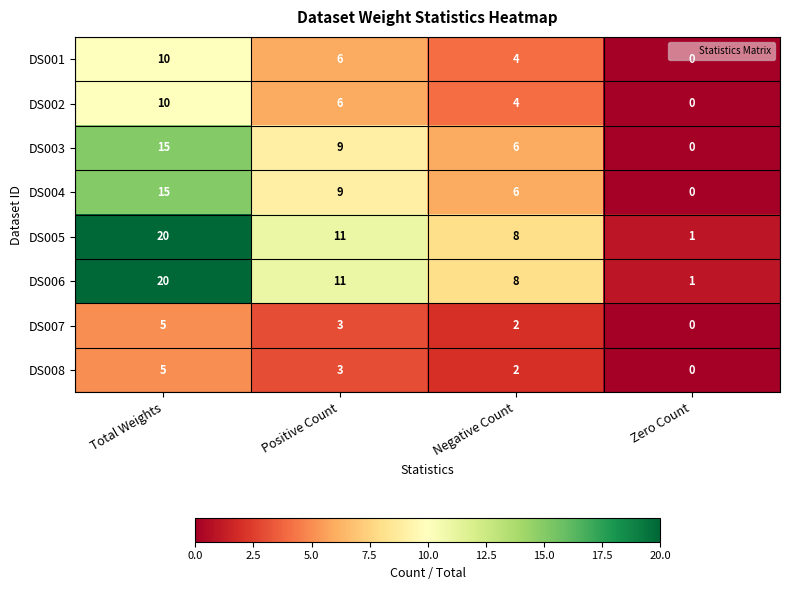

Is it true that DS002 equals 0 at Zero Count?

True